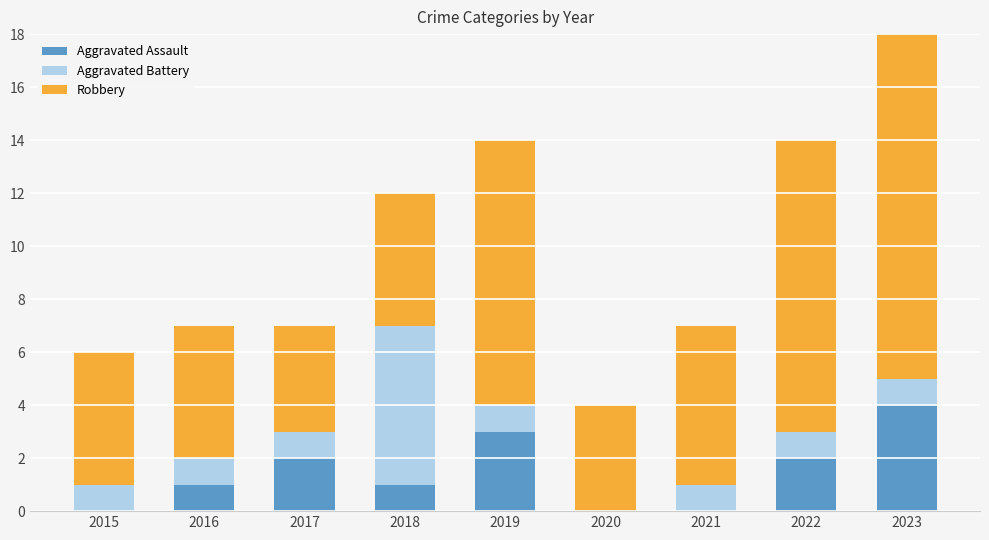

Reading right to left, extract all data points from this chart.

Aggravated Assault: 2023=4	2022=2	2021=0	2020=0	2019=3	2018=1	2017=2	2016=1	2015=0
Aggravated Battery: 2023=1	2022=1	2021=1	2020=0	2019=1	2018=6	2017=1	2016=1	2015=1
Robbery: 2023=15	2022=11	2021=6	2020=4	2019=10	2018=5	2017=4	2016=5	2015=5